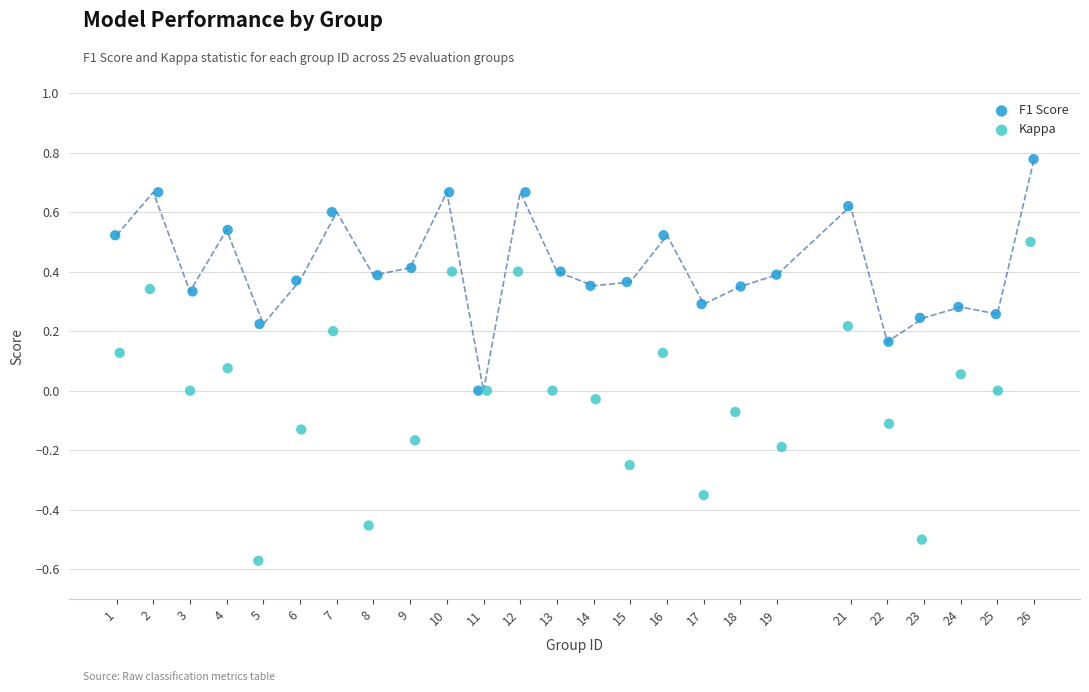

Which series reaches the minimum Y coordinate?

Kappa